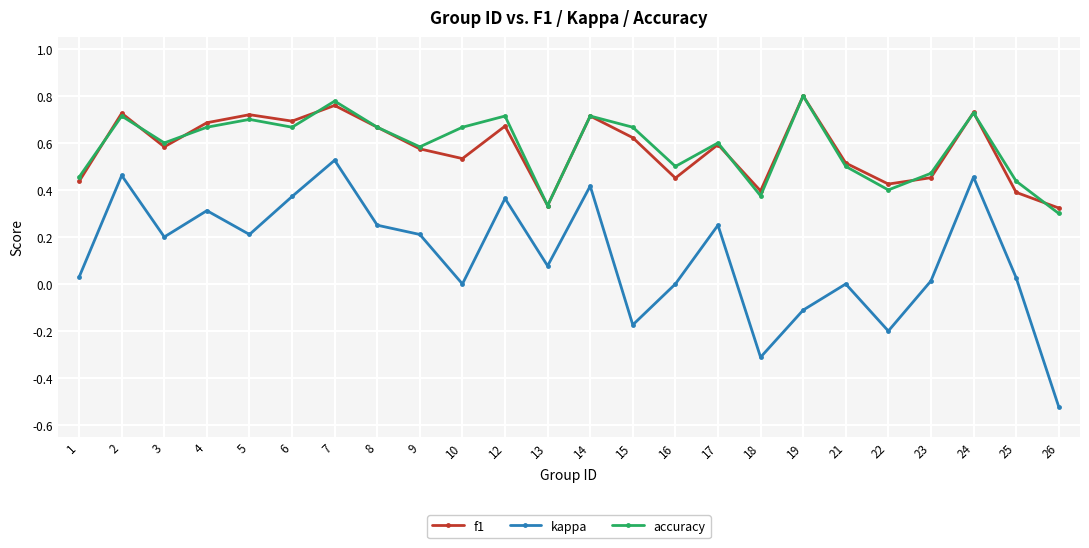

Which series has the largest range (max minus min)?

kappa